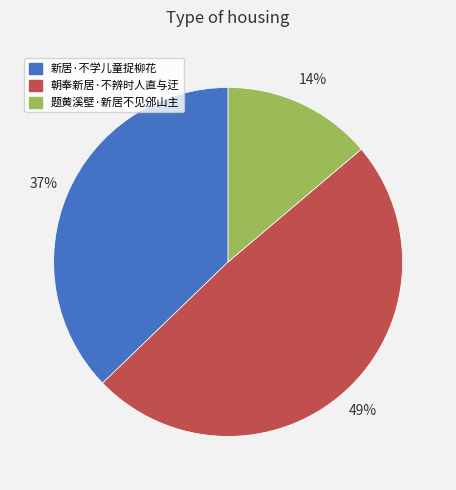

True or false: 朝奉新居·不辨时人直与迂 accounts for 54% of the total.

False